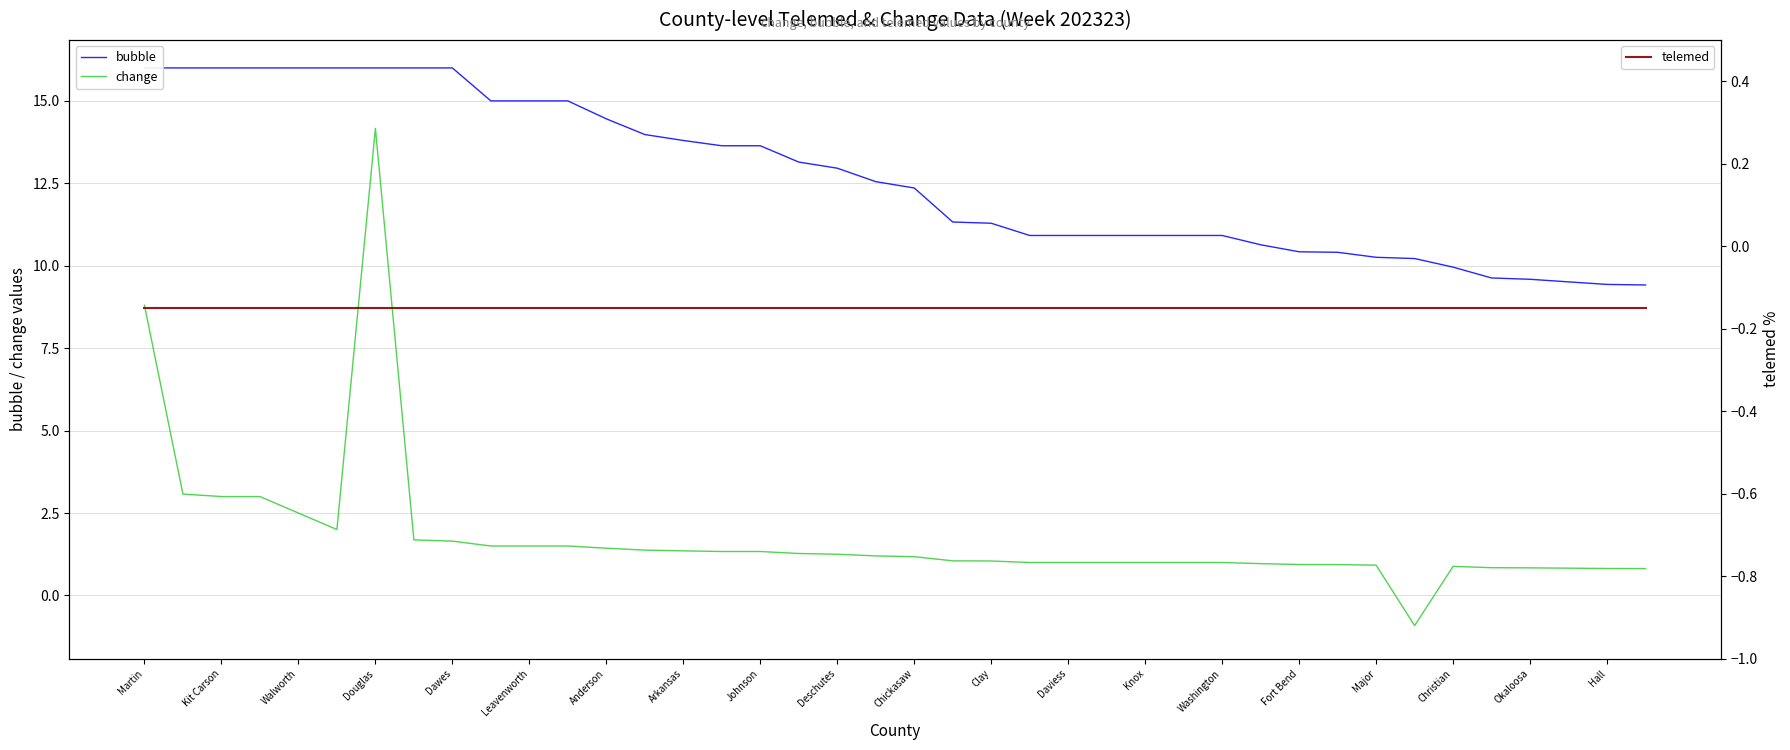

What is the highest value of the change series?

14.2